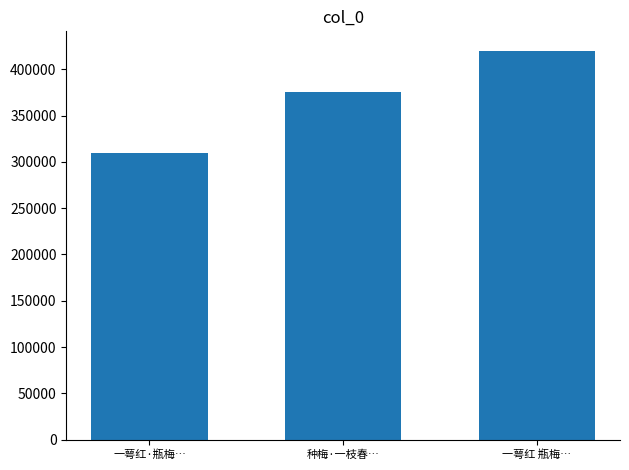

Count the values in the range 309989 to 420041.

3